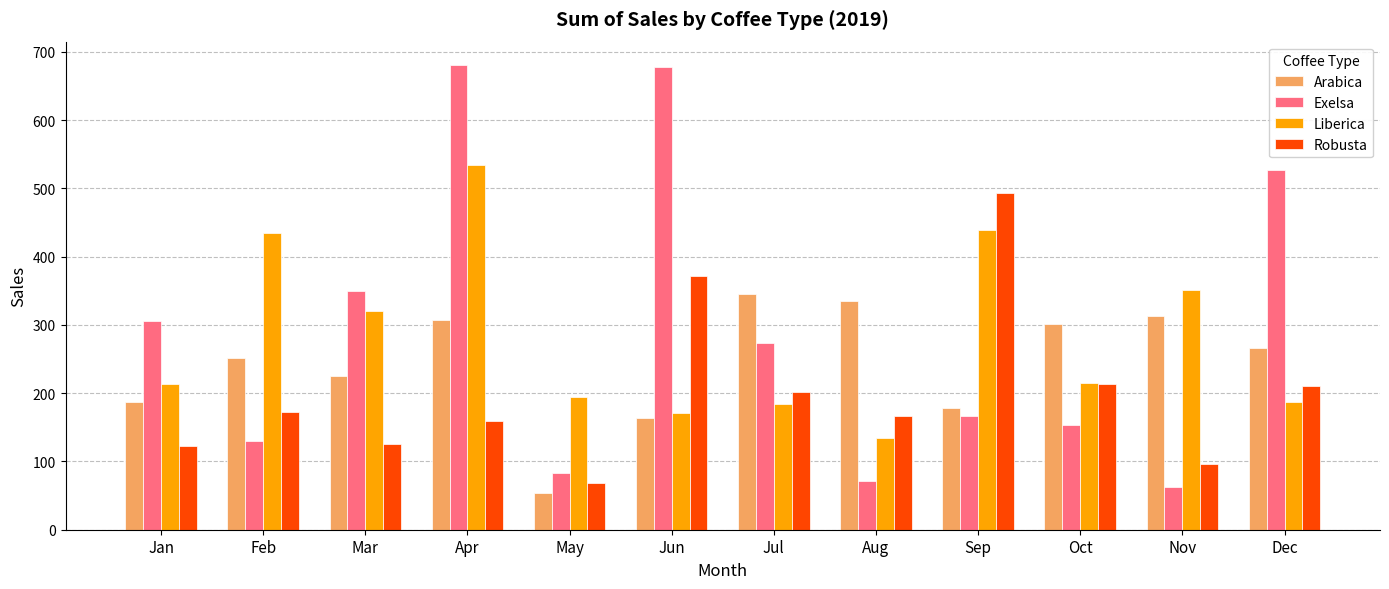

What is the difference between the Robusta values at Aug and Mar?

40.2